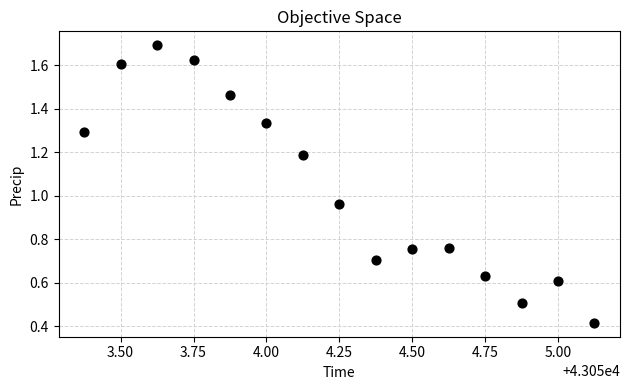

What is the range of X values (max minus min)?

1.8